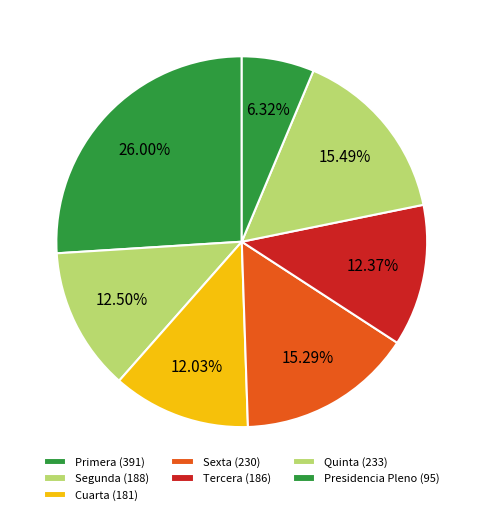

How many segments does this pie chart have?

7